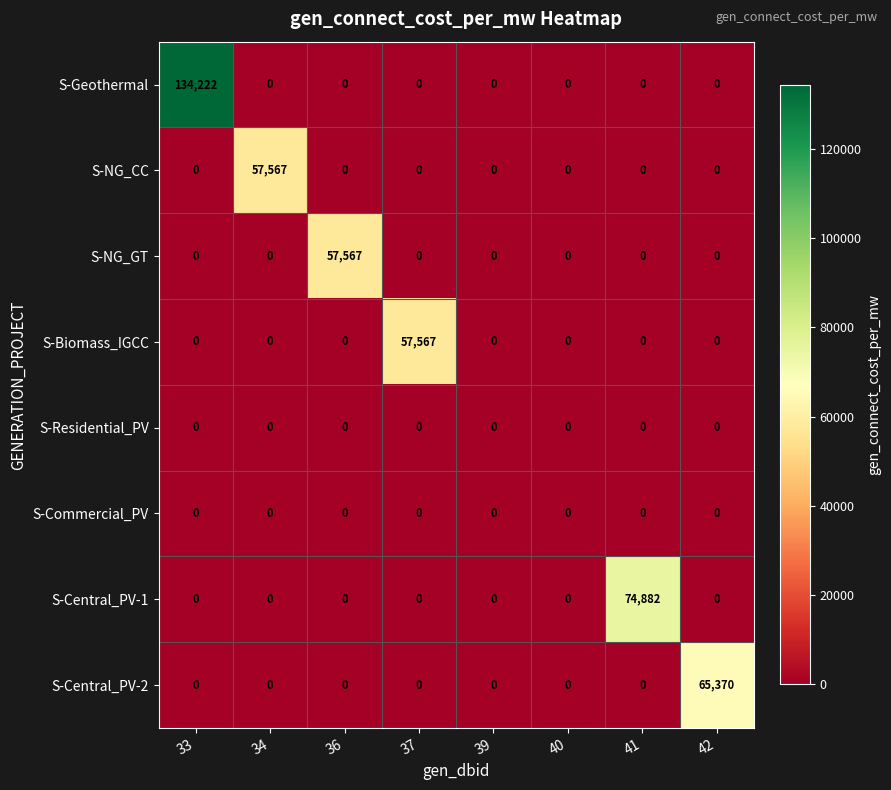

What is the difference between the maximum and minimum values in the S-Central_PV-1 series?

74882